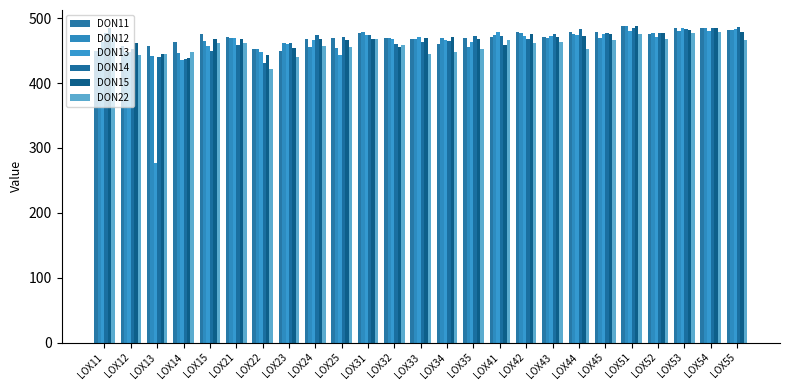

What is the highest value of the DON15 series?

487.5